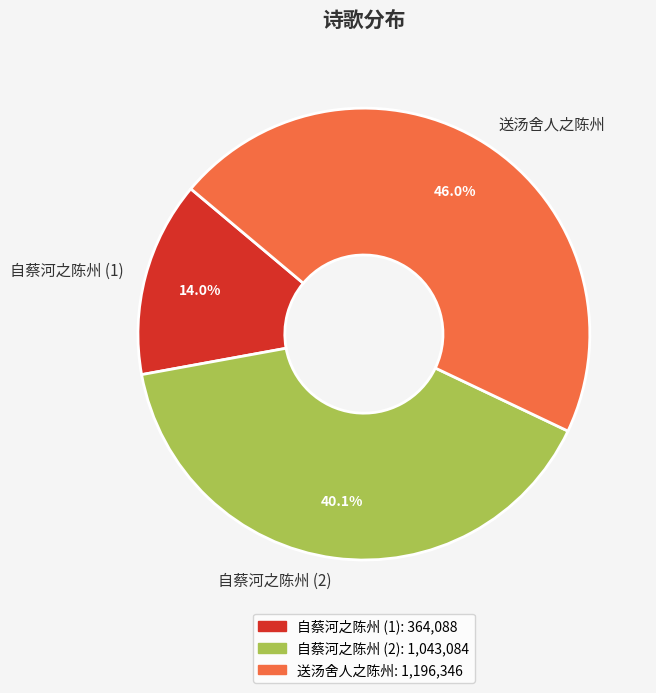

To the nearest percent, what is the difference between the largest and smallest slice percentages?

32%